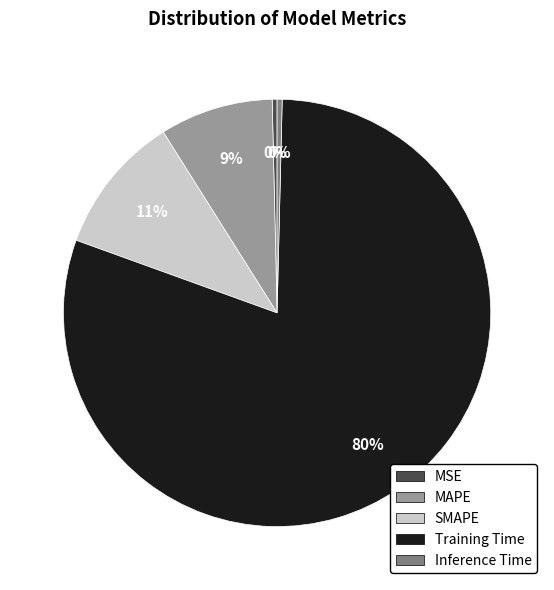

Count the number of slices in the pie.

5